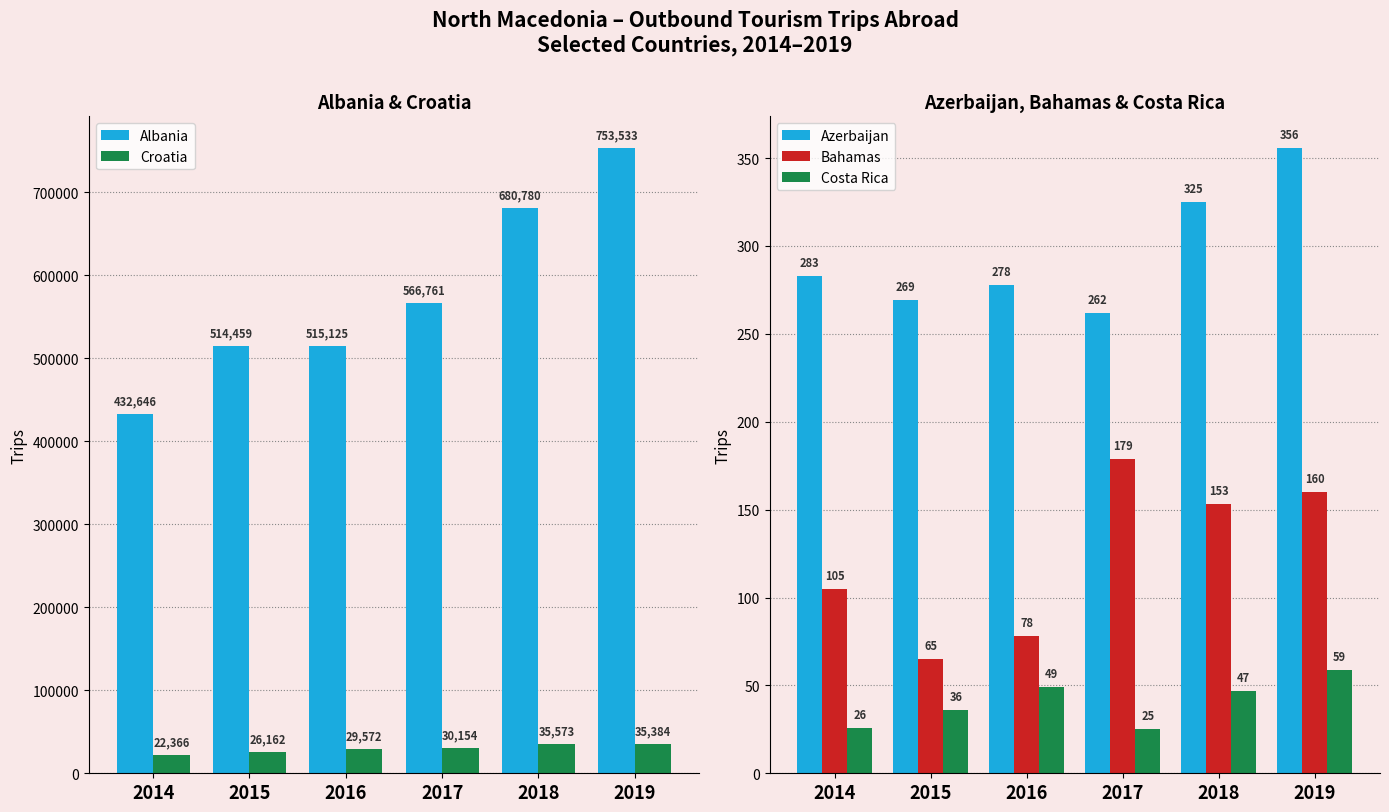

Is the value of Costa Rica at 2014 greater than the value of Bahamas at 2014?

No